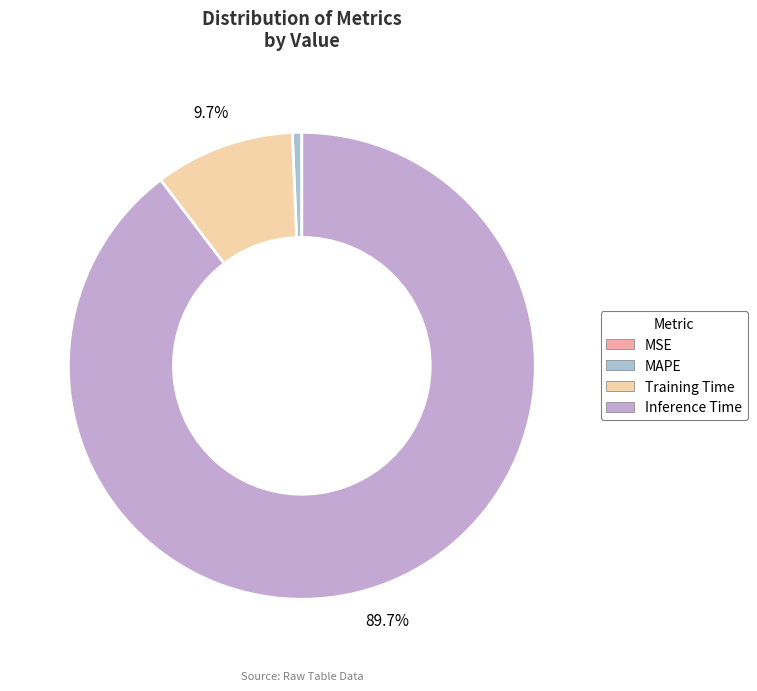

To the nearest percent, what is the average slice percentage?

25%